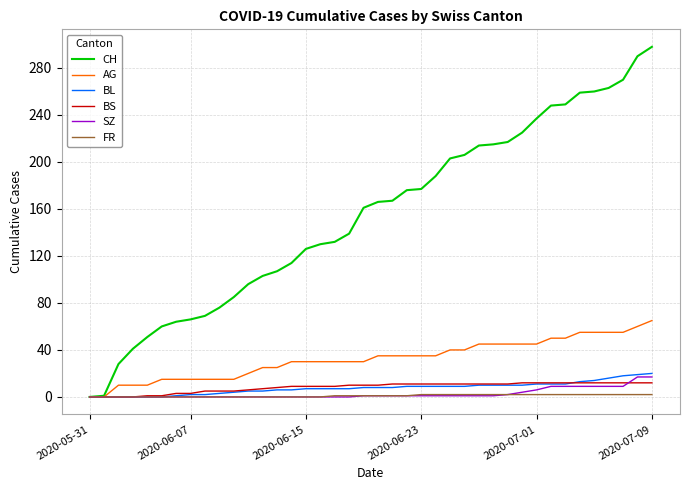

What is the maximum value shown in the chart?

298